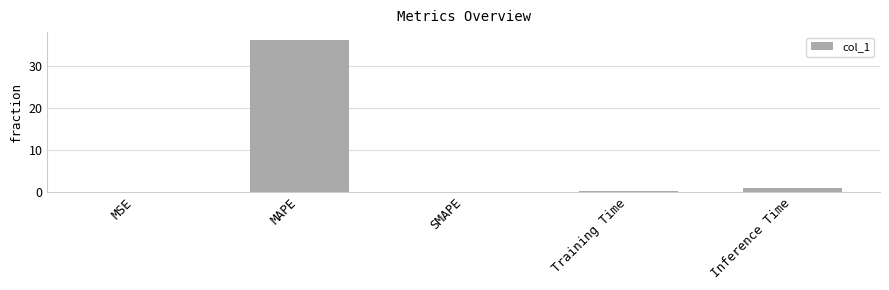

What is the sum of all values?

37.4